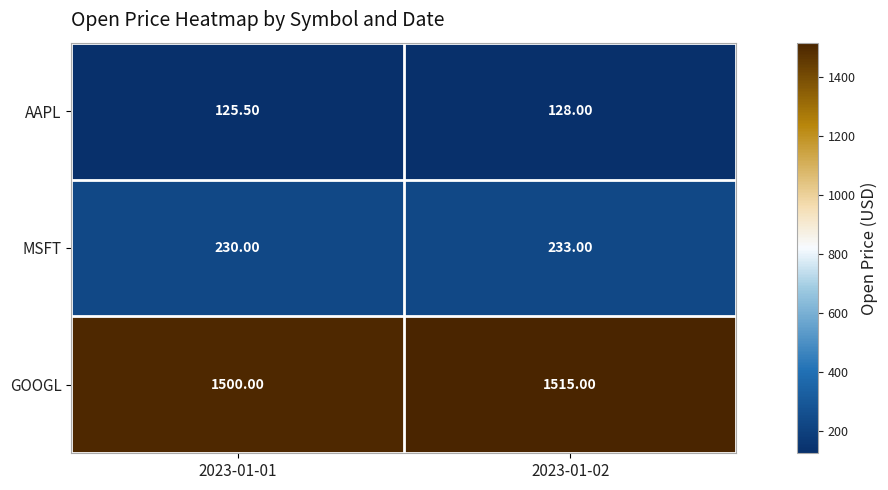

Which series has the largest total across all categories?

GOOGL